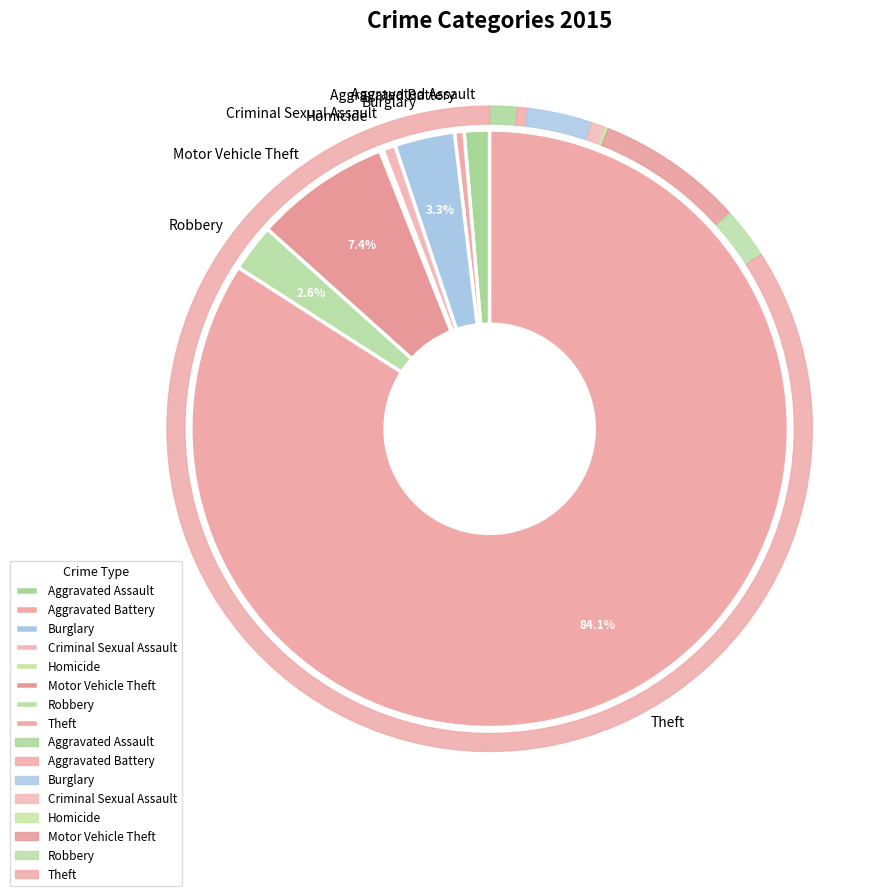

How many segments does this pie chart have?

8